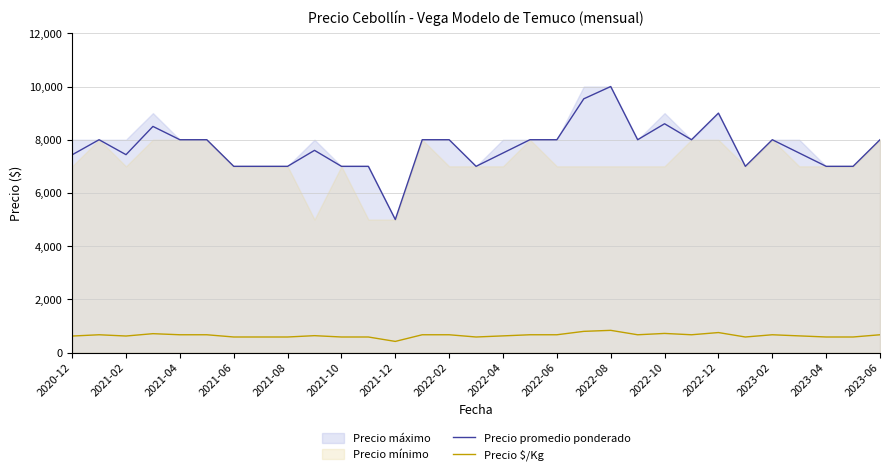

True or false: Precio $/Kg and Precio promedio ponderado cross at least once.

False